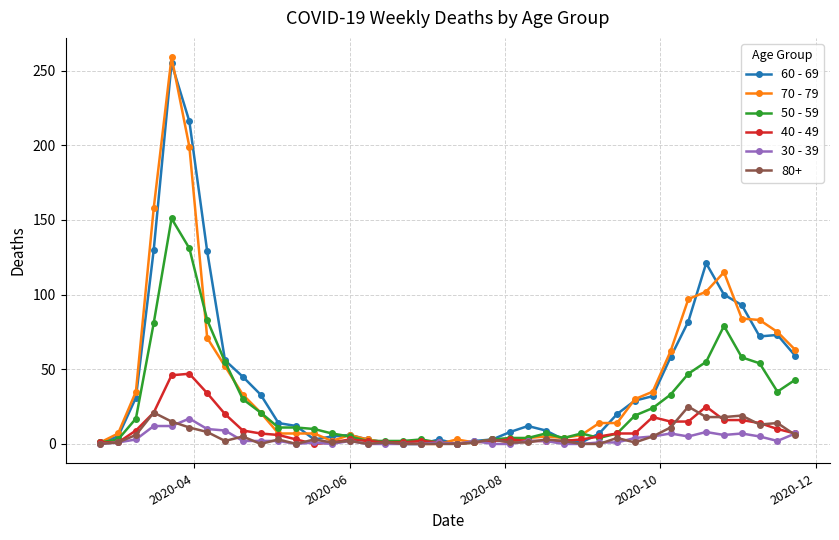

Which series has the widest spread of values?

70 - 79